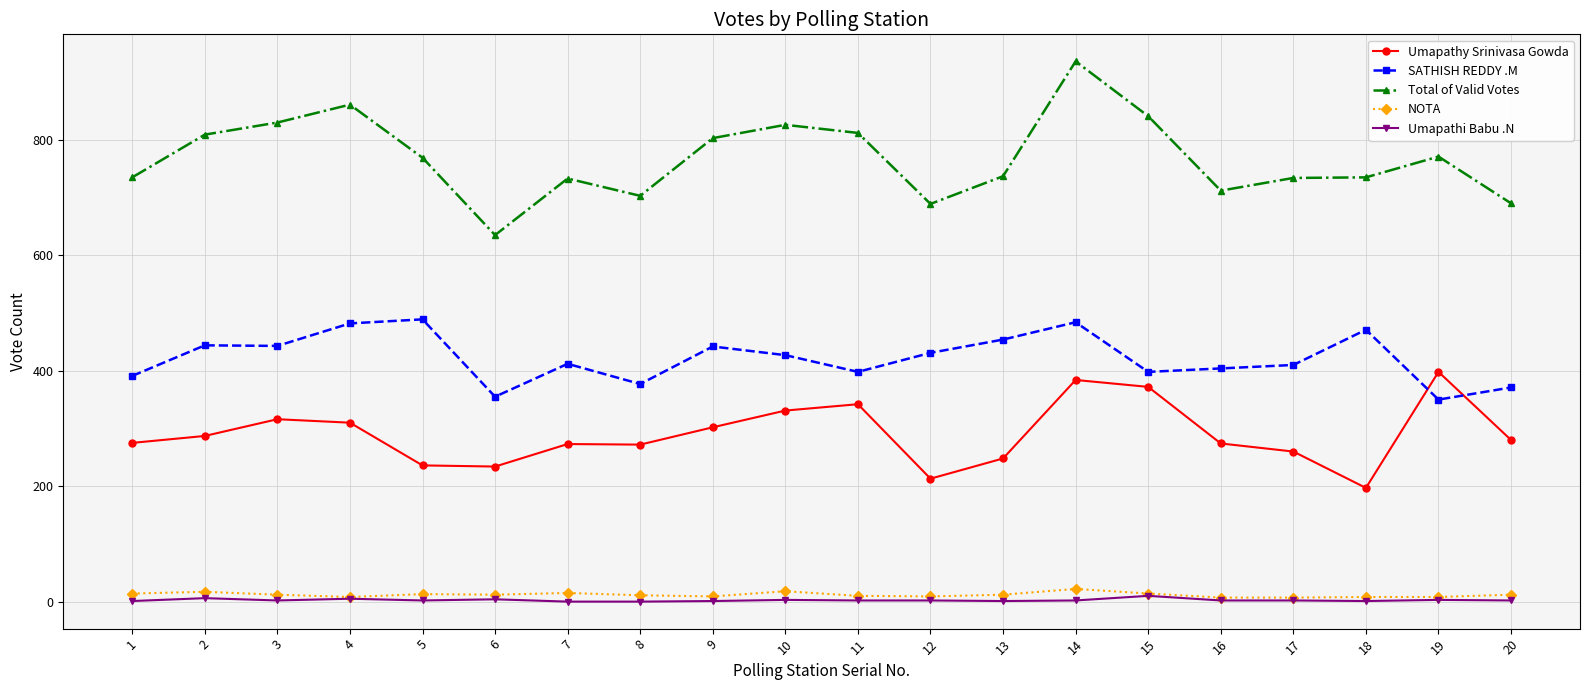

What is the sum of all Umapathy Srinivasa Gowda values?

5804